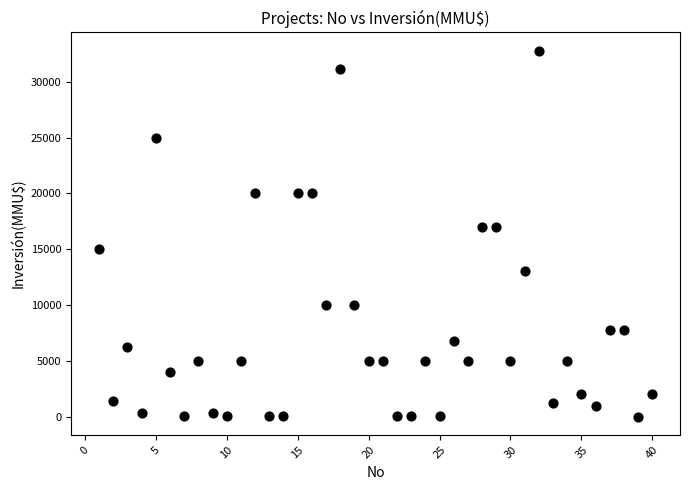

What is the range of Y values (max minus min)?

32775